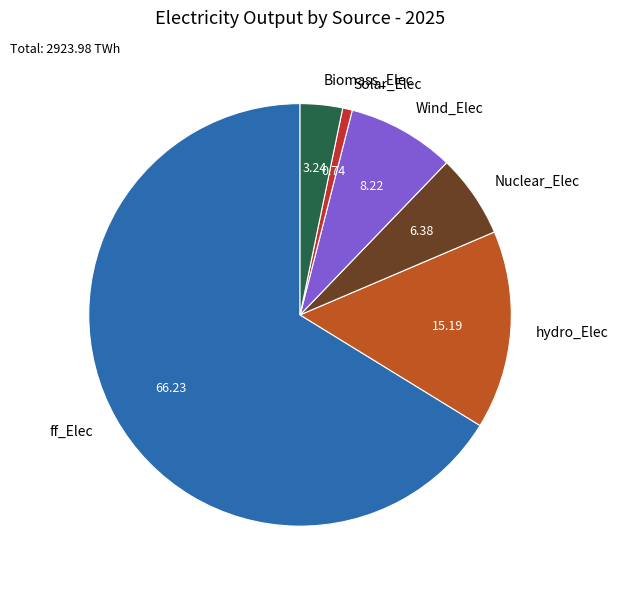

The hydro_Elec slice represents 5% of the pie. True or false?

False